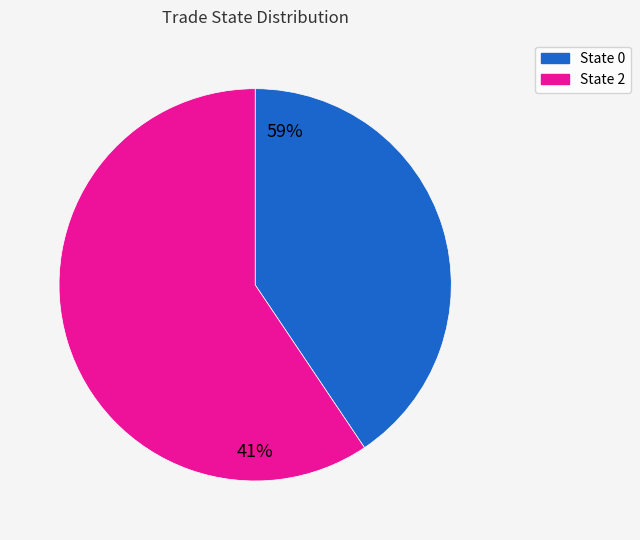

How many segments does this pie chart have?

2